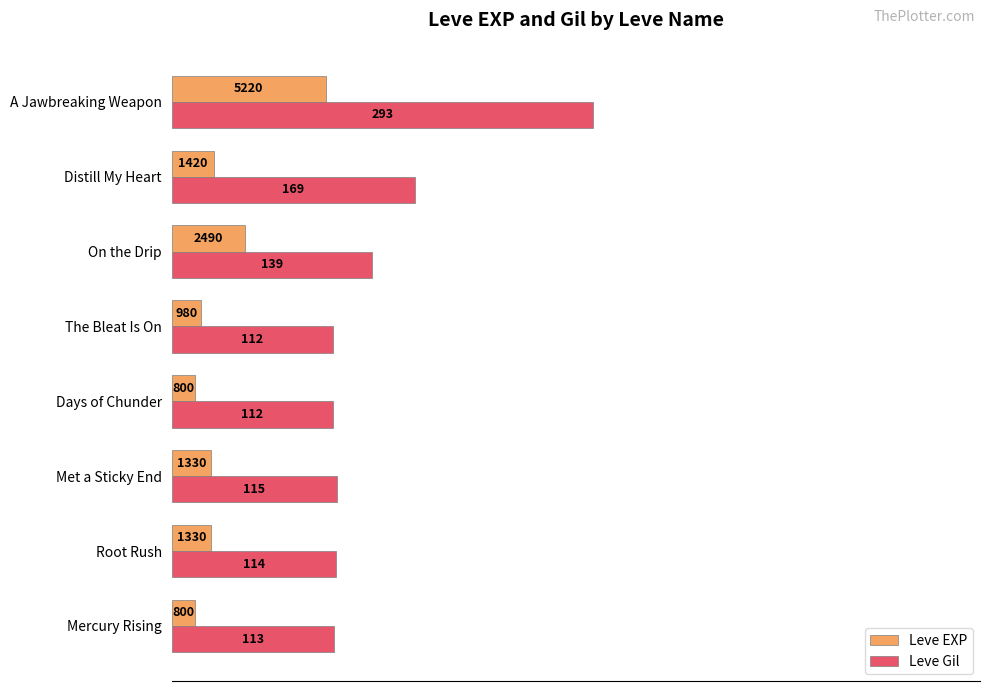

What are all the series names shown in the legend?

Leve EXP, Leve Gil